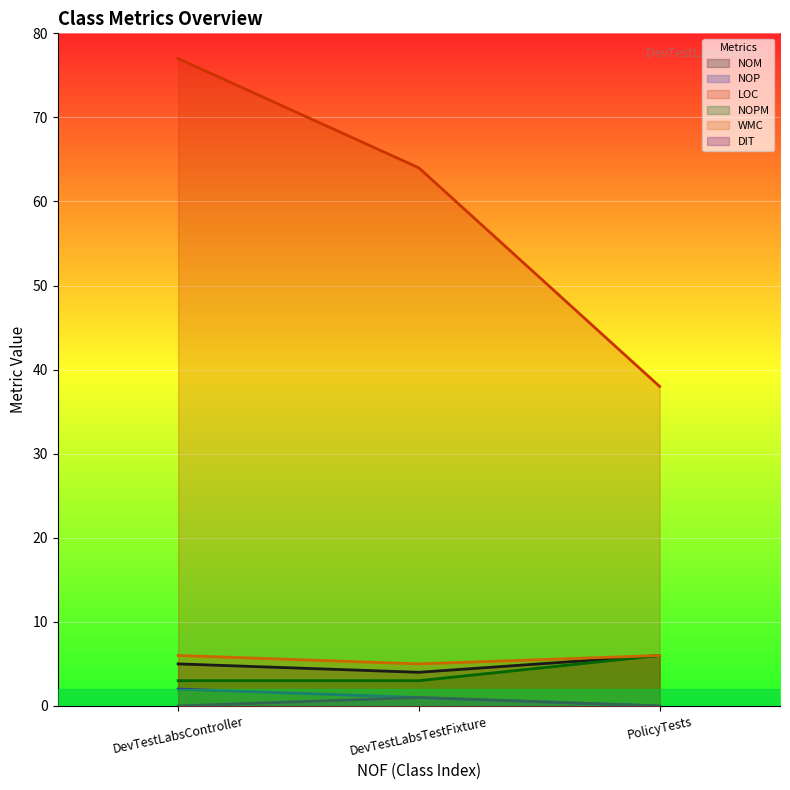

Count the LOC values in the range 38 to 77.

3